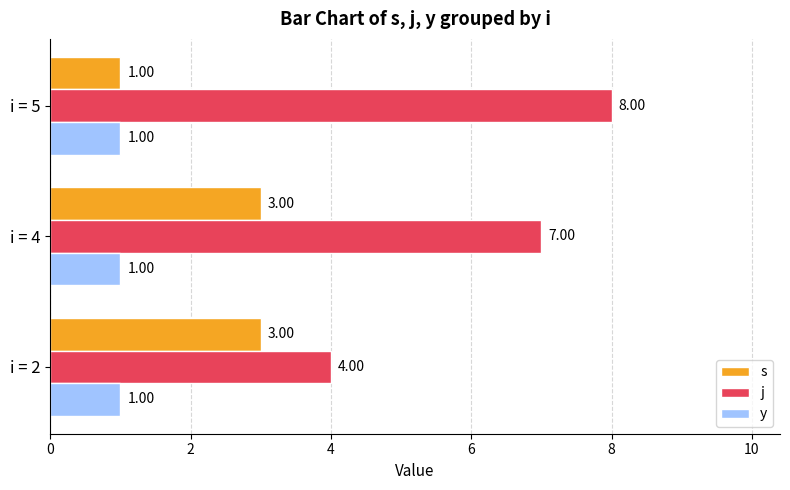

Which series changed the most between i = 2 and i = 5?

j